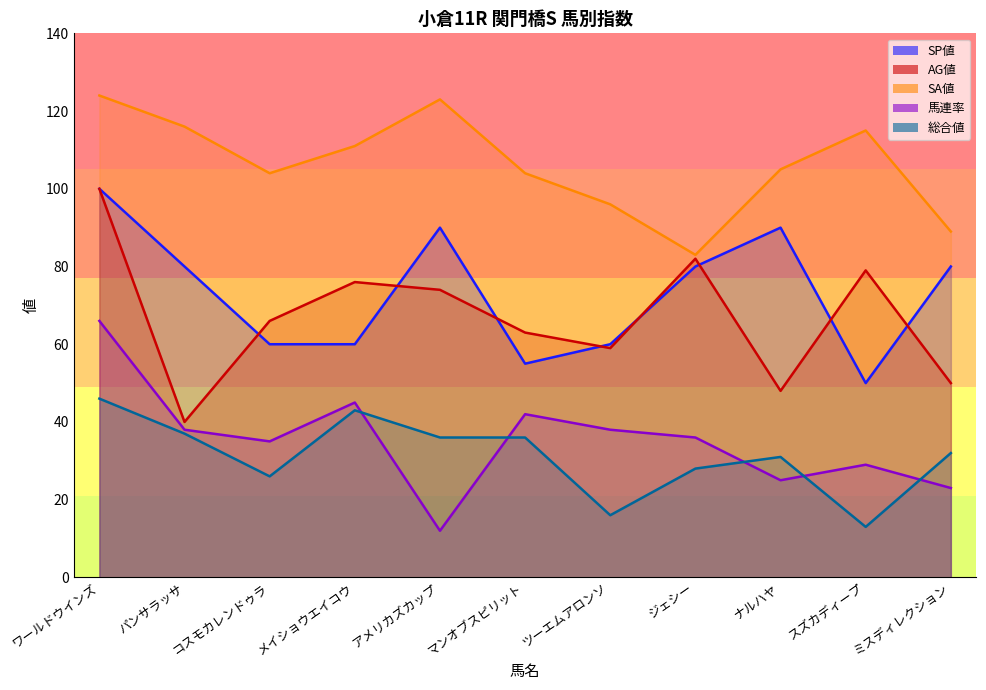

What are all the series names shown in the legend?

SP値, AG値, SA値, 馬連率, 総合値